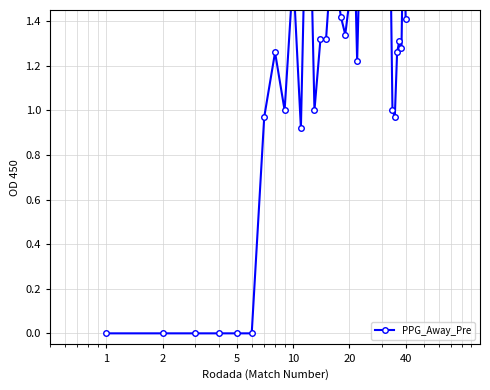

What is the average value?

1.3